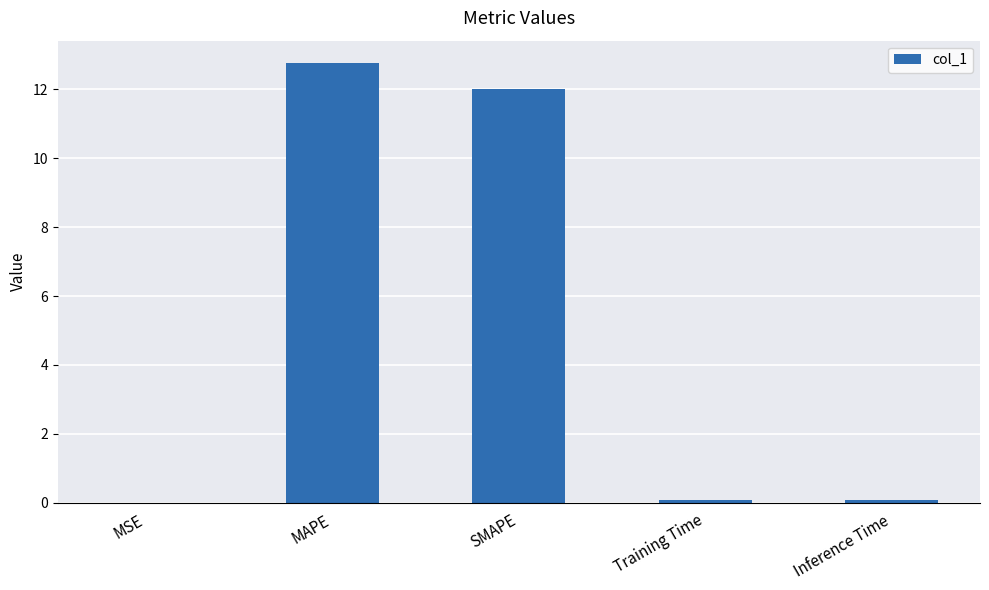

True or false: the data shows 18.2 at SMAPE.

False